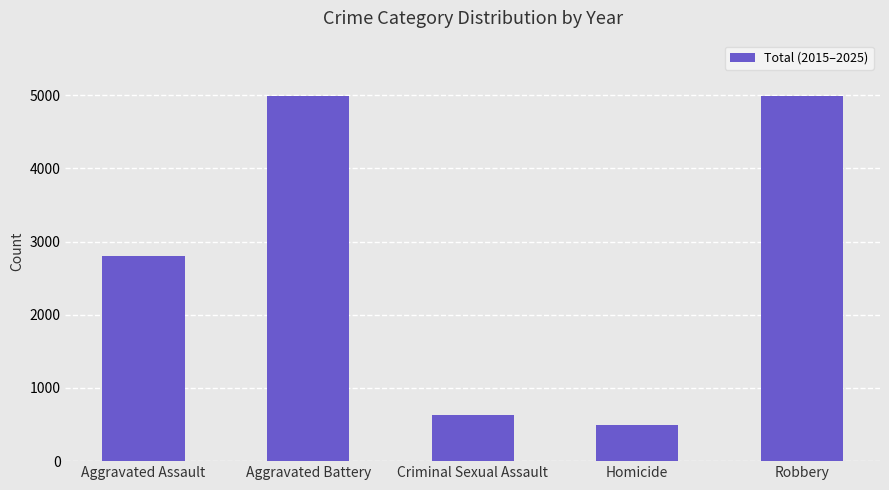

How many series are shown in this chart?

1